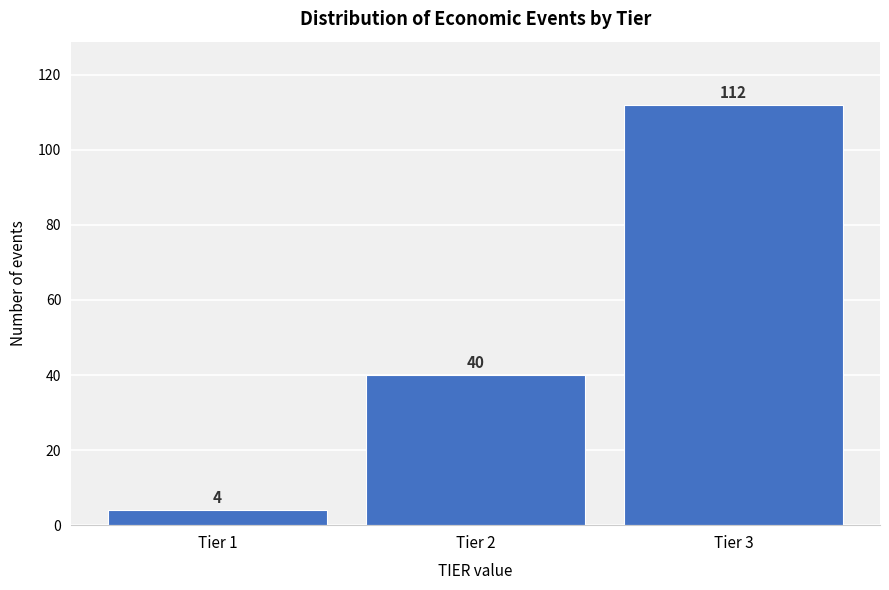

Reading left to right, transcribe all the data shown in this chart.

4	40	112